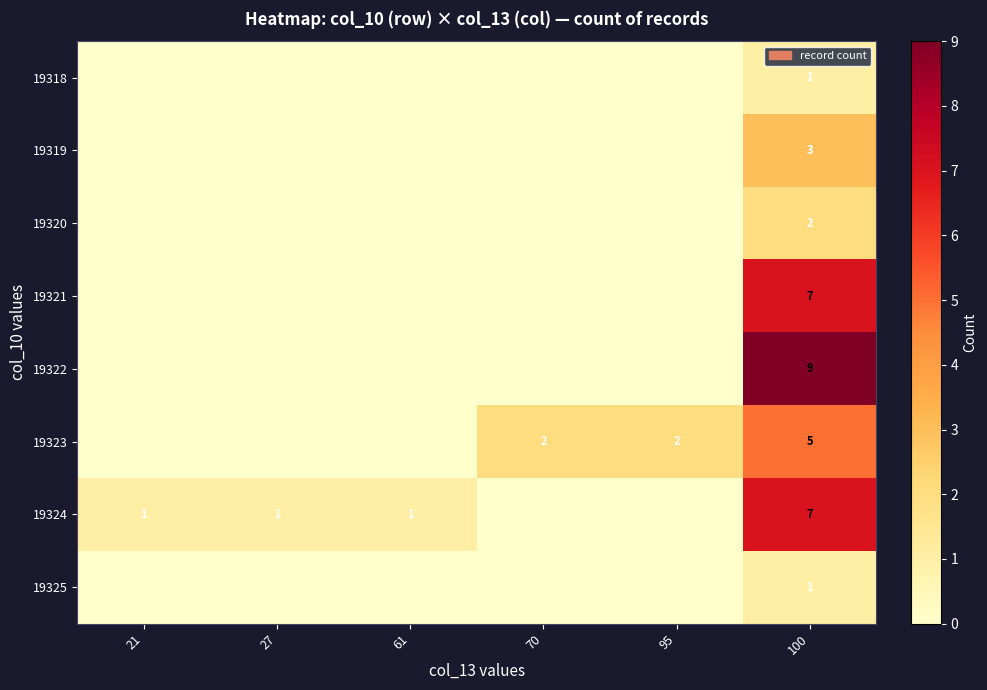

What is the difference between the highest and lowest values at 100?

8